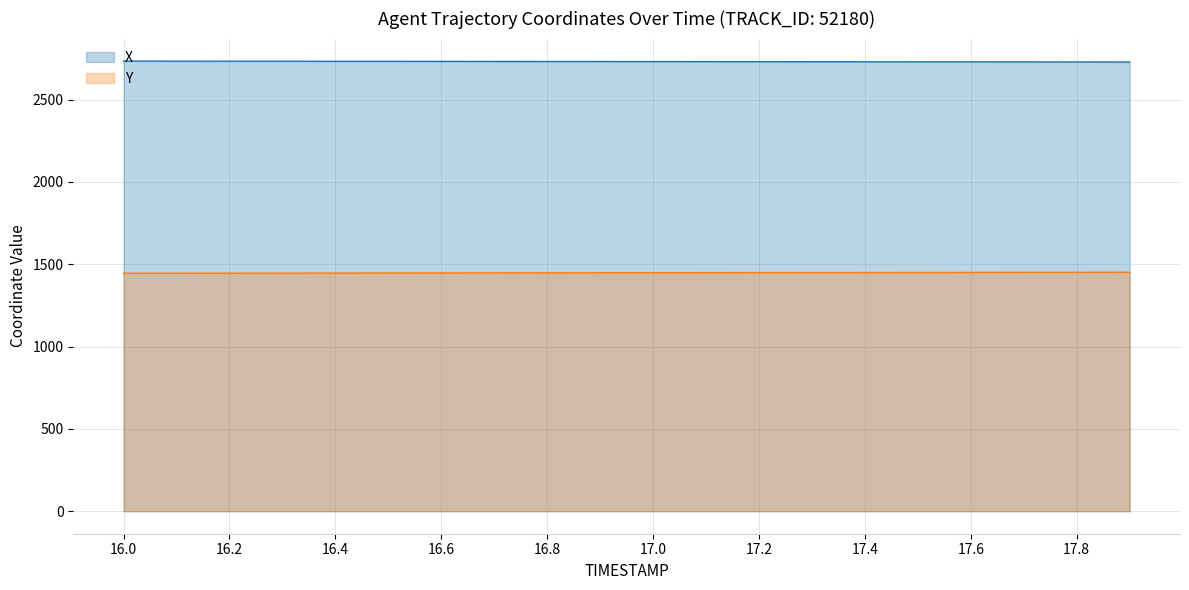

What is the difference between the maximum and minimum values in the X series?

5.6